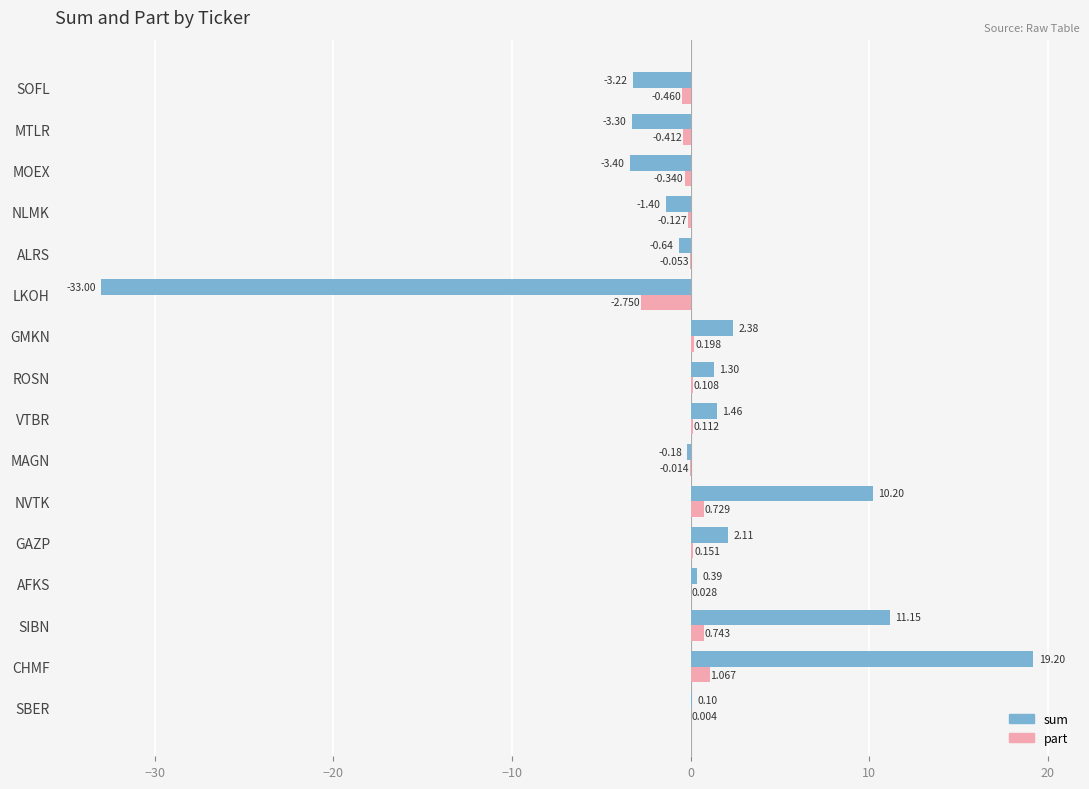

Which label corresponds to the largest value in the chart?

CHMF